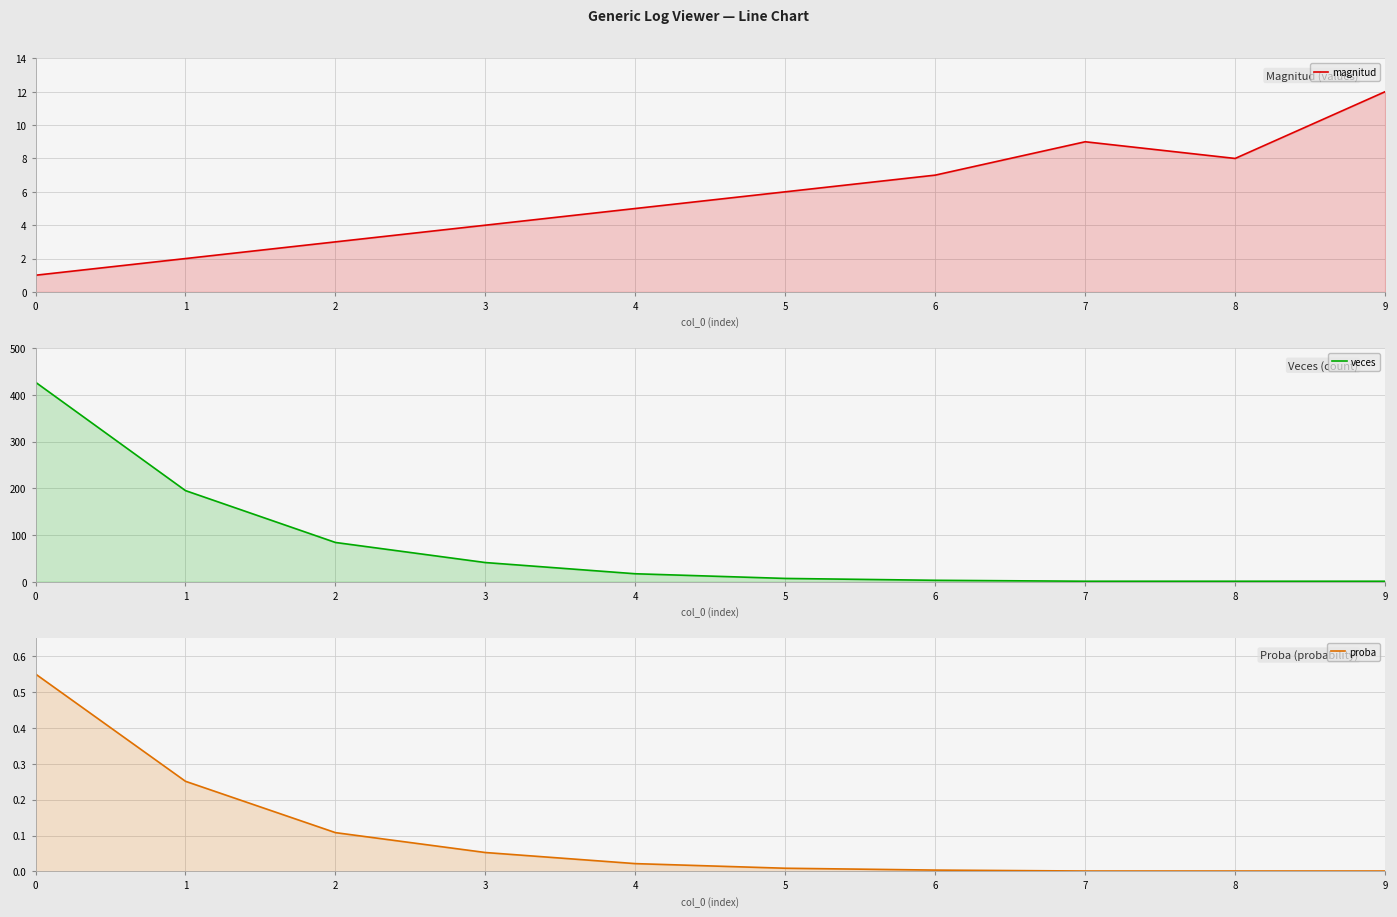

Reading left to right, list all the values displayed in this chart.

magnitud: 1.0	2.0	3.0	4.0	5.0	6.0	7.0	9.0	8.0	12.0
veces: 427.0	195.0	84.0	41.0	17.0	7.0	3.0	1.0	1.0	1.0
proba: 0.5	0.3	0.1	0.1	0.0	0.0	0.0	0.0	0.0	0.0